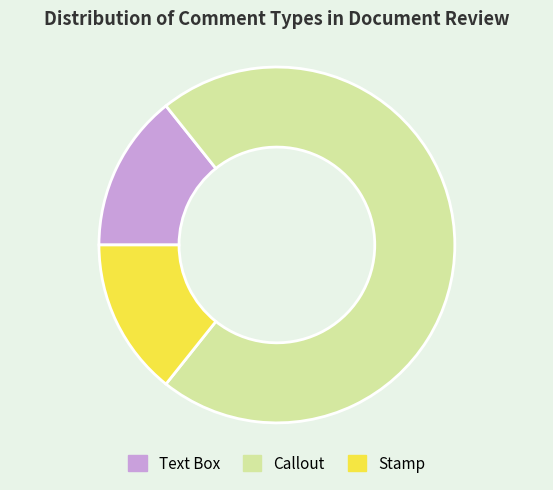

Combined, do Callout and Text Box account for over 50%?

Yes